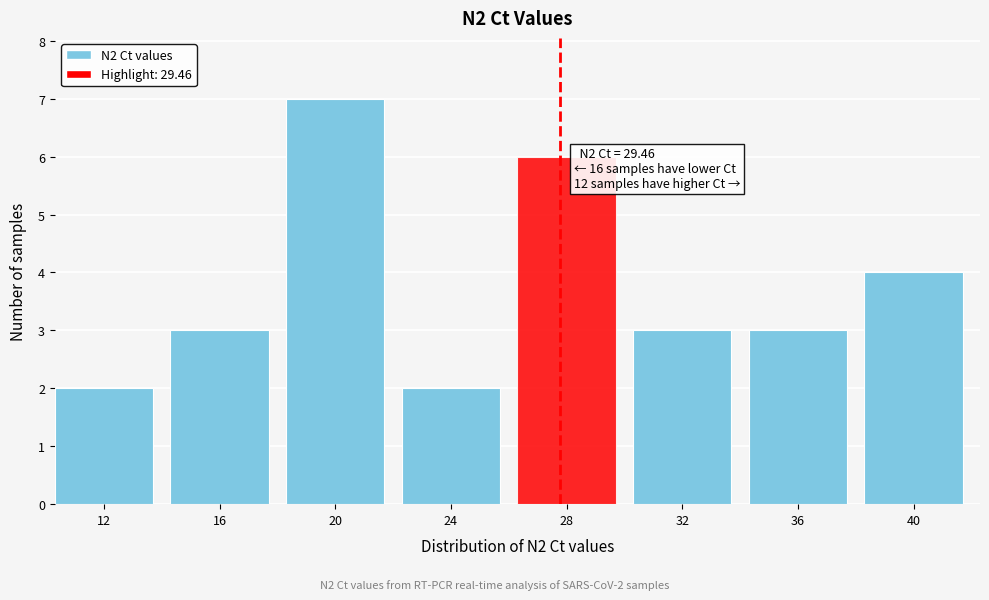

Reading left to right, list all the values displayed in this chart.

12=2	16=3	20=7	24=2	28=6	32=3	36=3	40=4